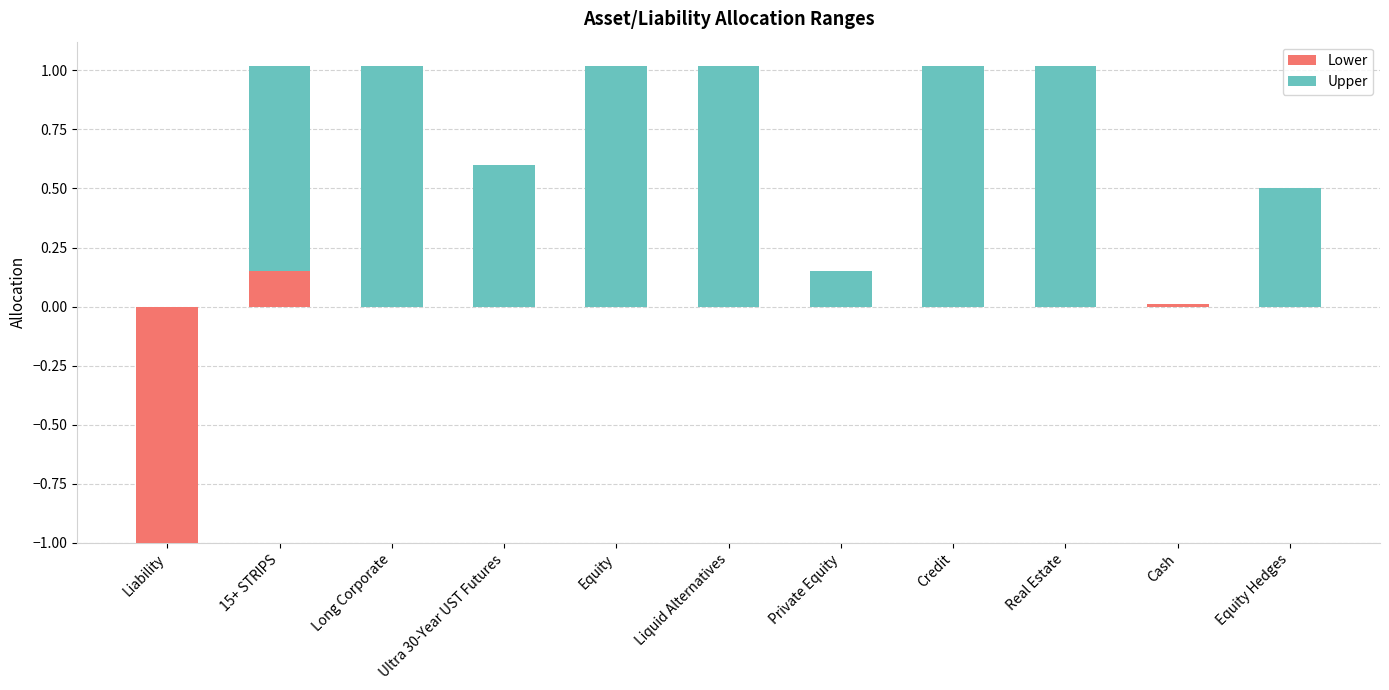

What is the sum of the Upper values at Long Corporate and Ultra 30-Year UST Futures?

1.6